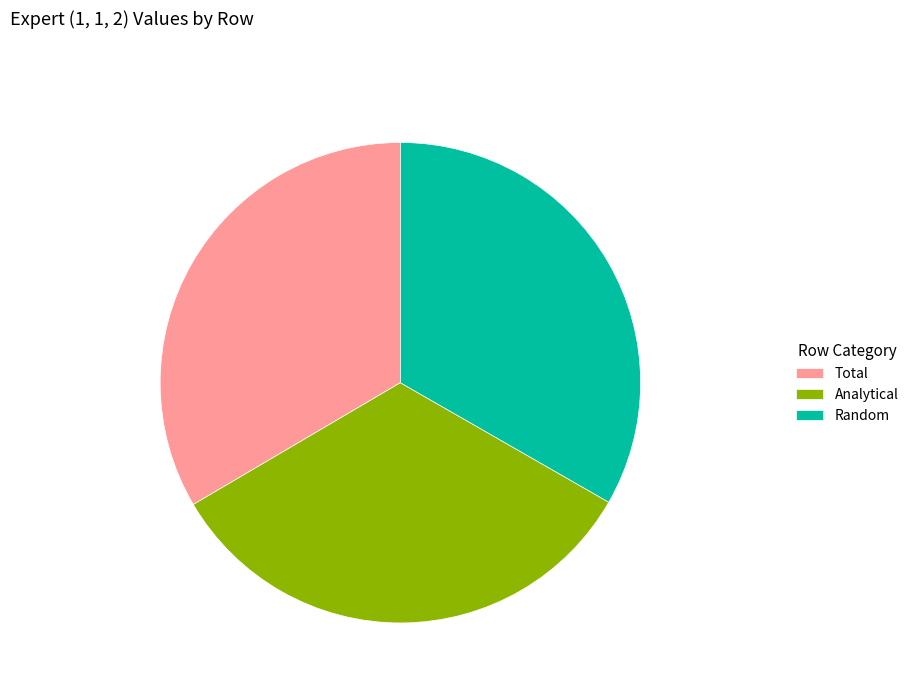

Does Total represent more than half of the total?

No